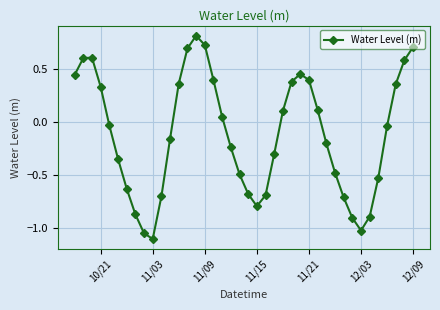

What is the maximum value shown in the chart?

0.8